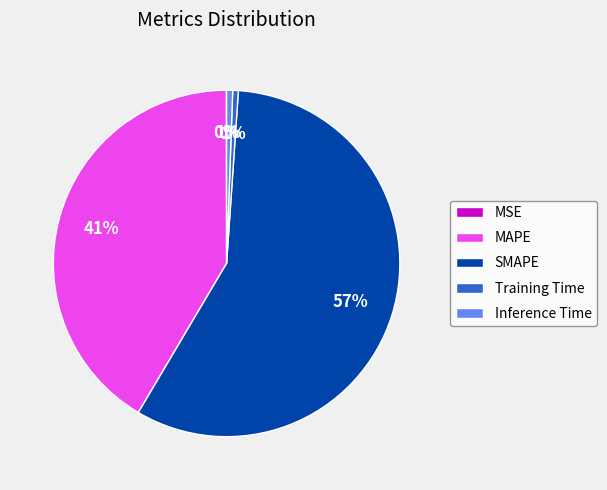

Do Training Time and Inference Time together represent more than half of the pie?

No